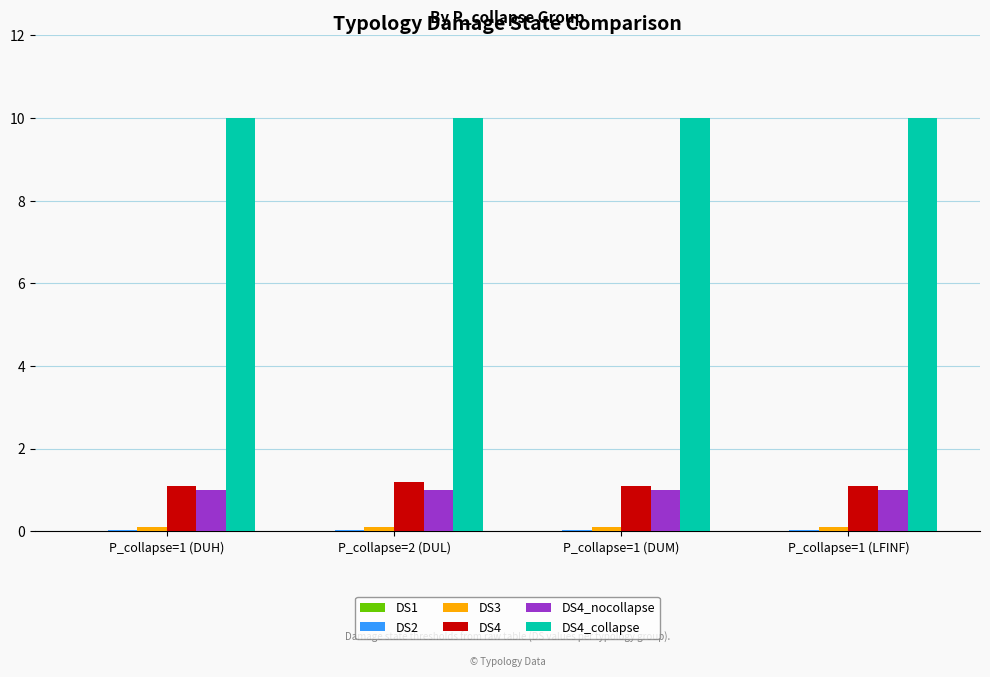

Which series has the largest total across all categories?

DS4_collapse